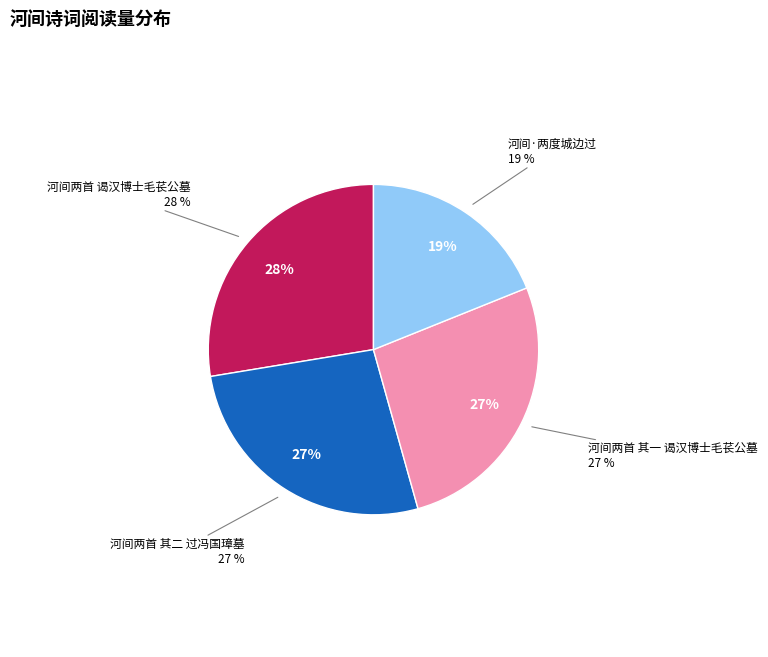

To the nearest percent, what percentage of the pie is 河间两首 谒汉博士毛苌公墓?

28%